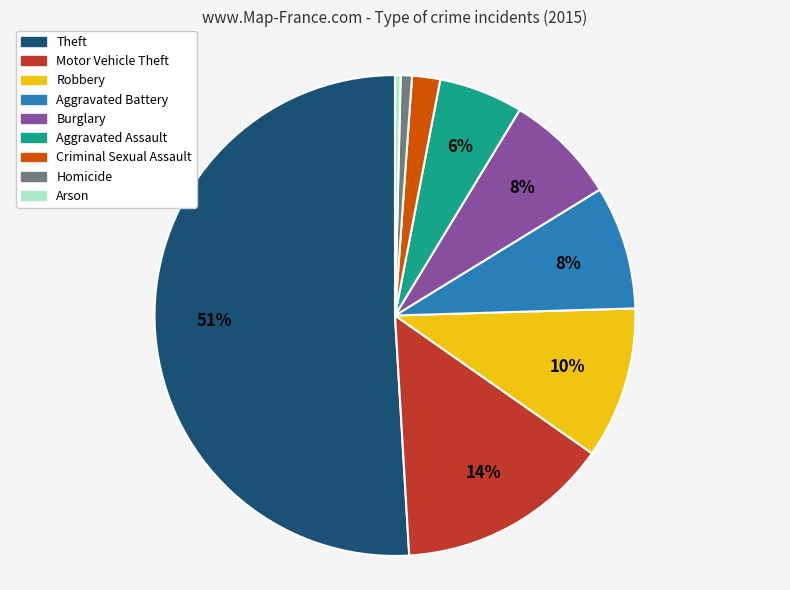

Which slice is the largest?

Theft